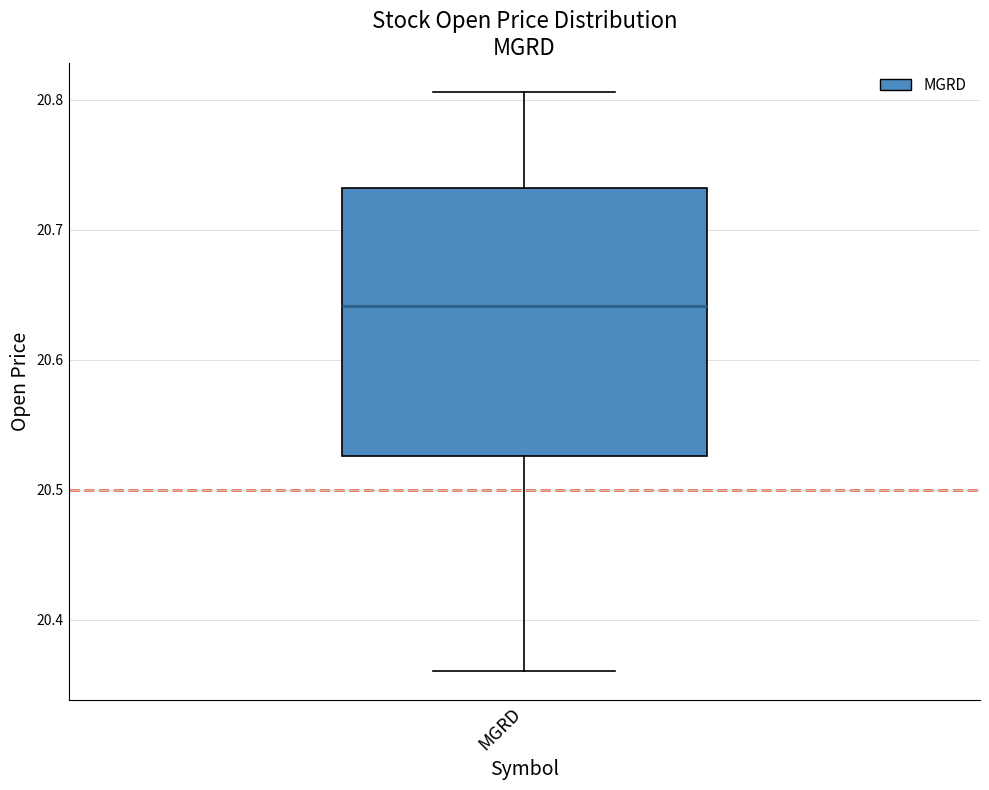

Where is the lower edge of the box for MGRD on the y-axis? The values are not printed on the chart, so give them approximately, as read against the axis.

20.53